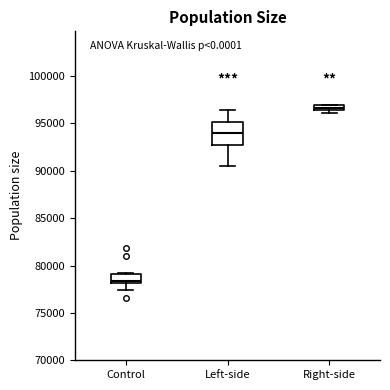

Which box's median line is the lowest?

Control